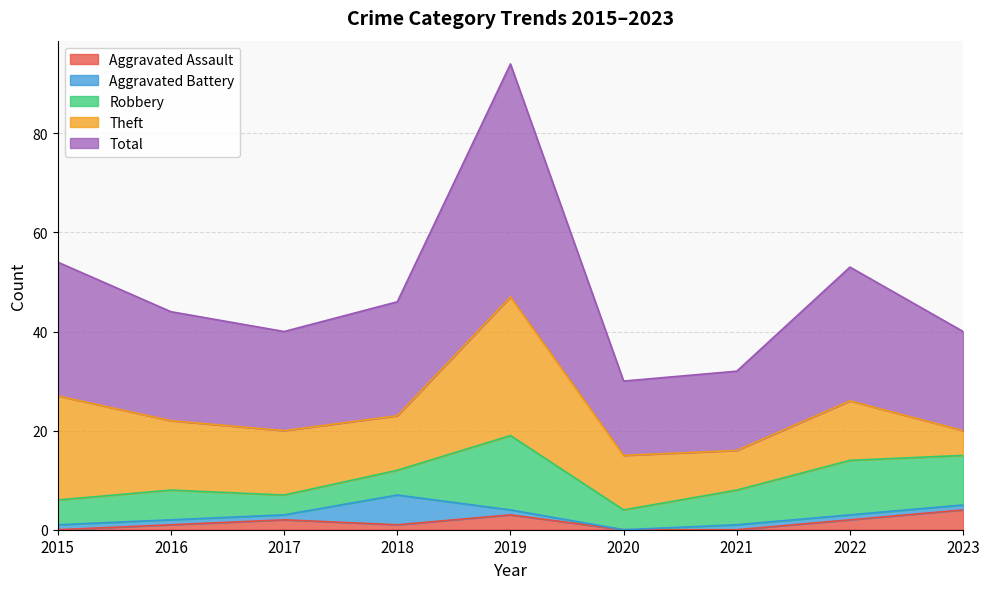

The Theft series shows 19 at 2022. True or false?

False